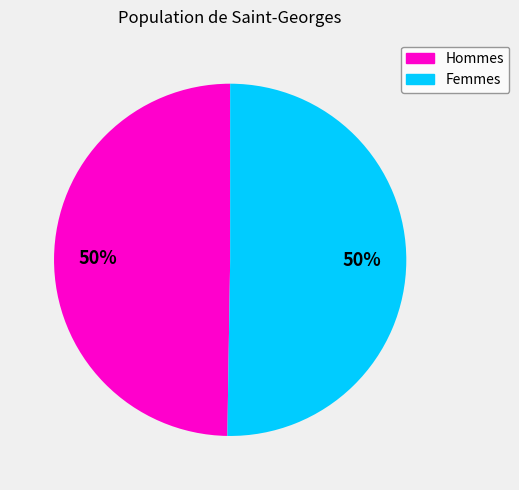

To the nearest percent, what portion does Femmes represent?

50%